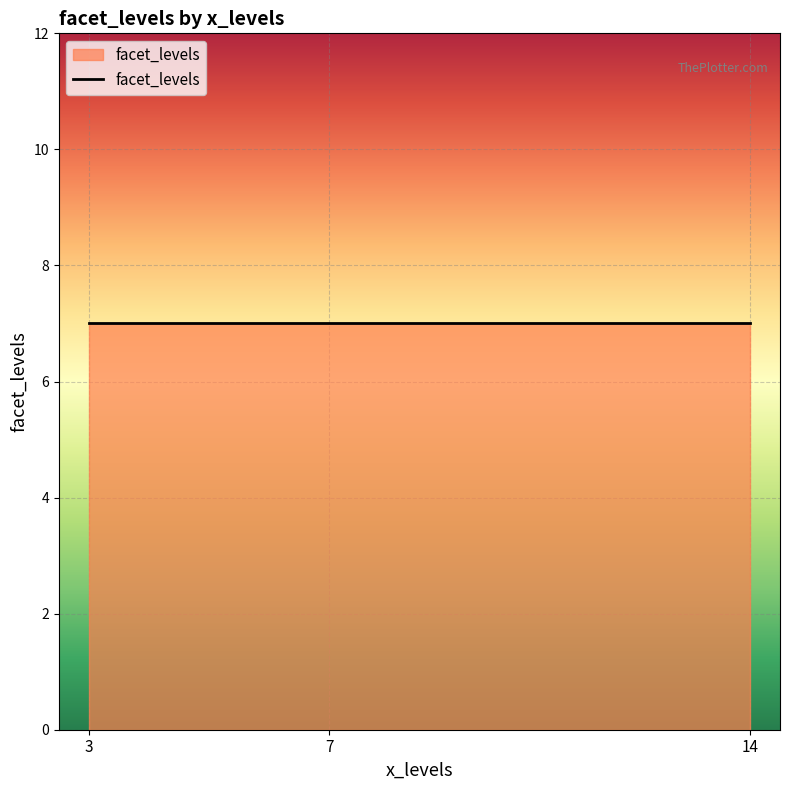

What is the sum of all values?

63